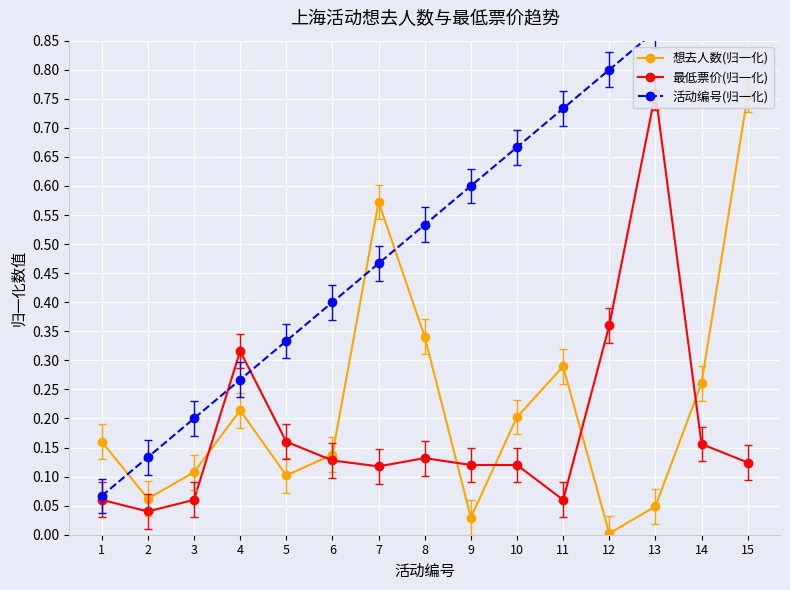

Reading left to right, extract all data points from this chart.

想去人数(归一化): 0.2	0.1	0.1	0.2	0.1	0.1	0.6	0.3	0.0	0.2	0.3	0.0	0.0	0.3	0.8
最低票价(归一化): 0.1	0.0	0.1	0.3	0.2	0.1	0.1	0.1	0.1	0.1	0.1	0.4	0.8	0.2	0.1
活动编号(归一化): 0.1	0.1	0.2	0.3	0.3	0.4	0.5	0.5	0.6	0.7	0.7	0.8	0.9	0.9	1.0